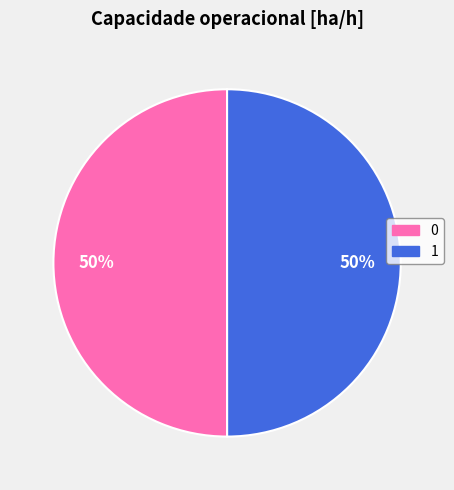

How many slices are in this pie chart?

2